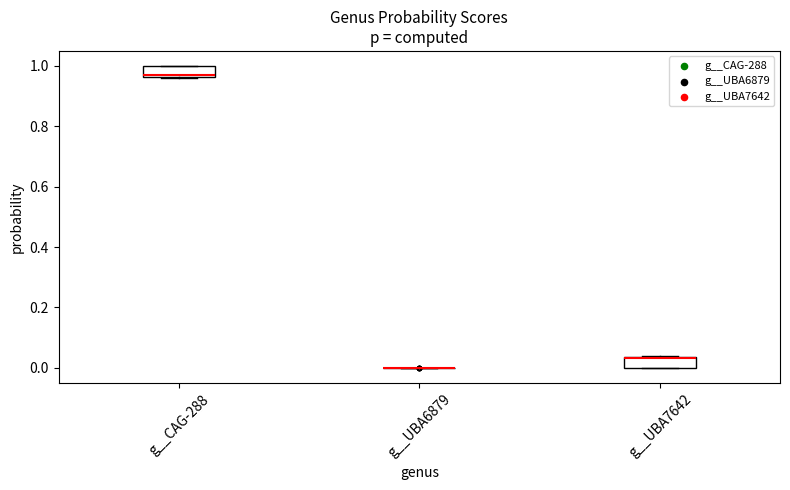

Where is the lower edge of the box for g__UBA7642 on the y-axis? The values are not printed on the chart, so give them approximately, as read against the axis.

0.00